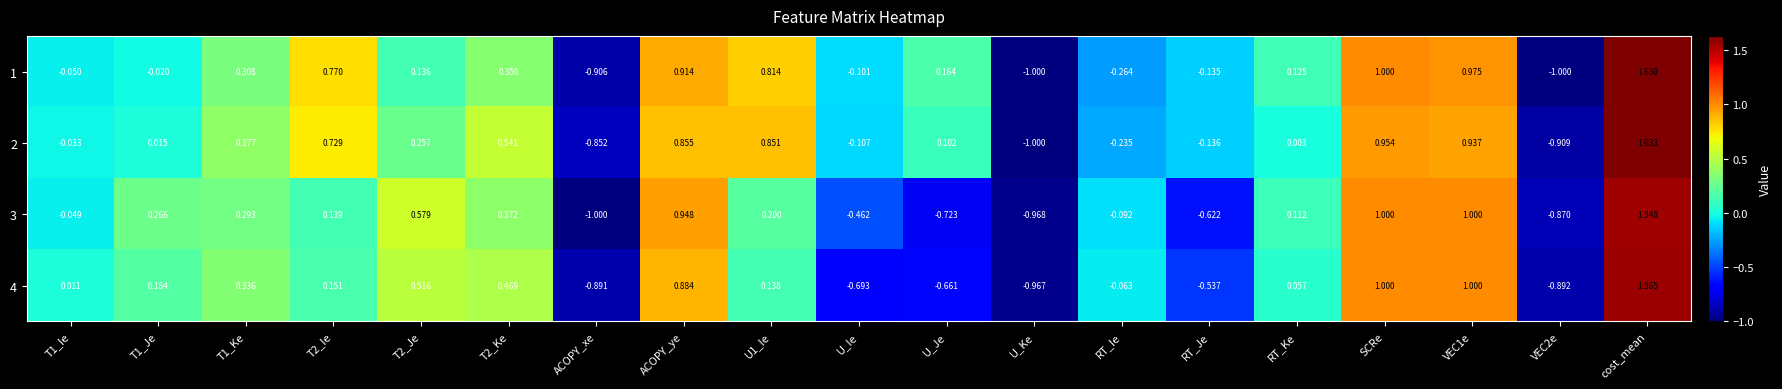

Which label corresponds to the largest value in the chart?

cost_mean